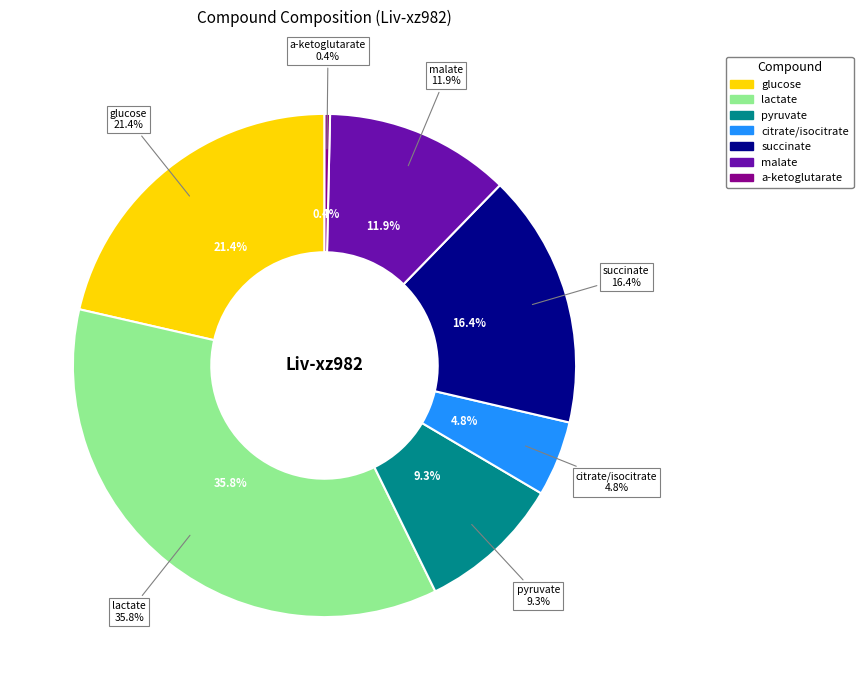

How many segments does this pie chart have?

7